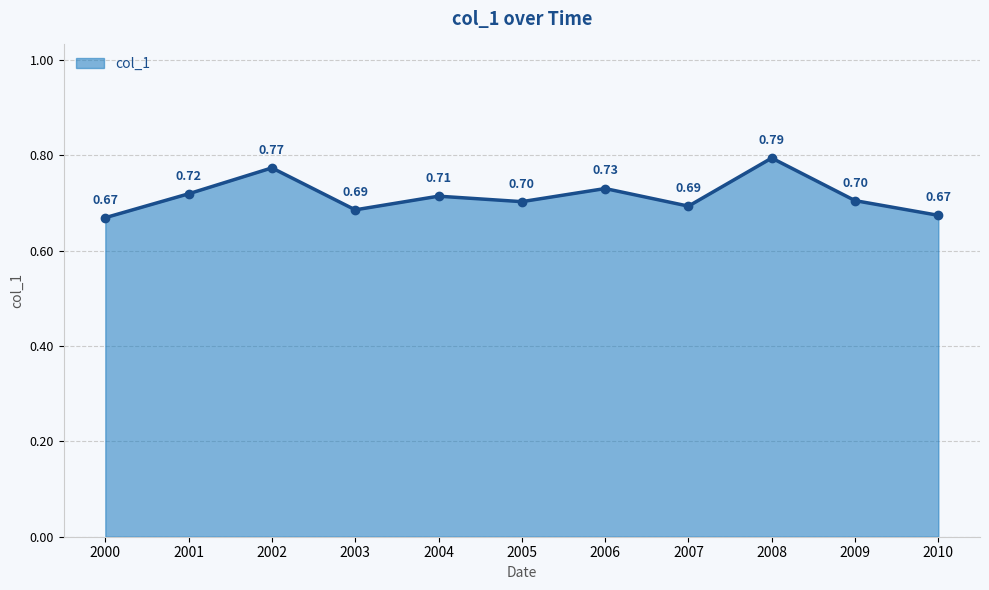

At which category does the data reach its first local peak?

2002